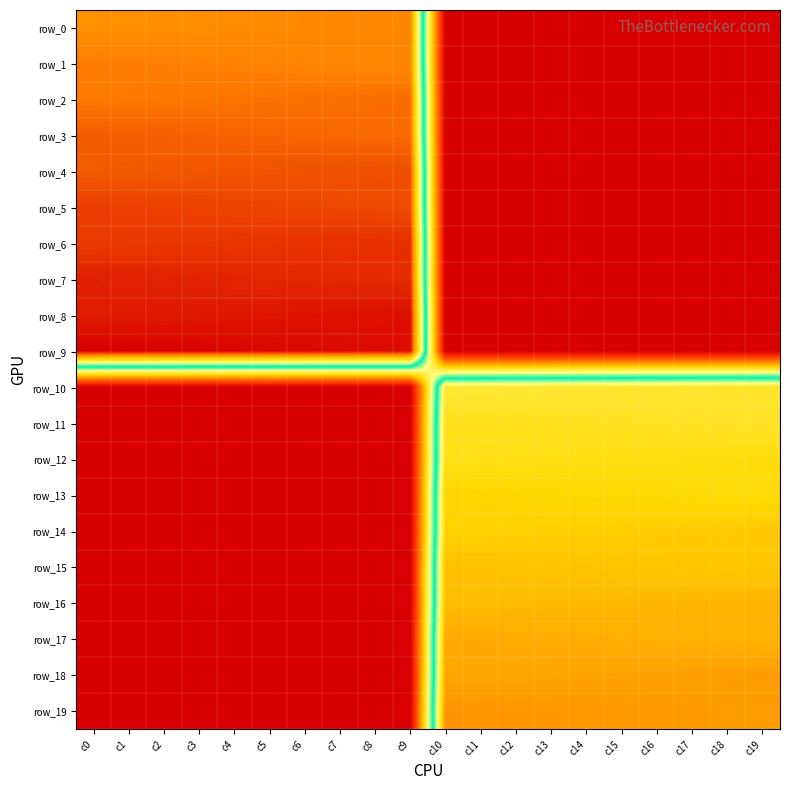

Which label corresponds to the largest value in the chart?

c0